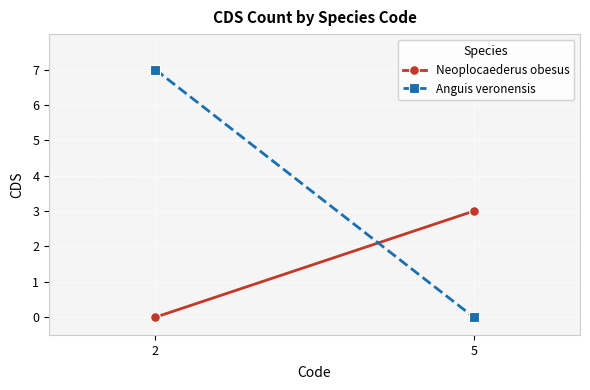

The value of Neoplocaederus obesus at 5 is 3. True or false?

True